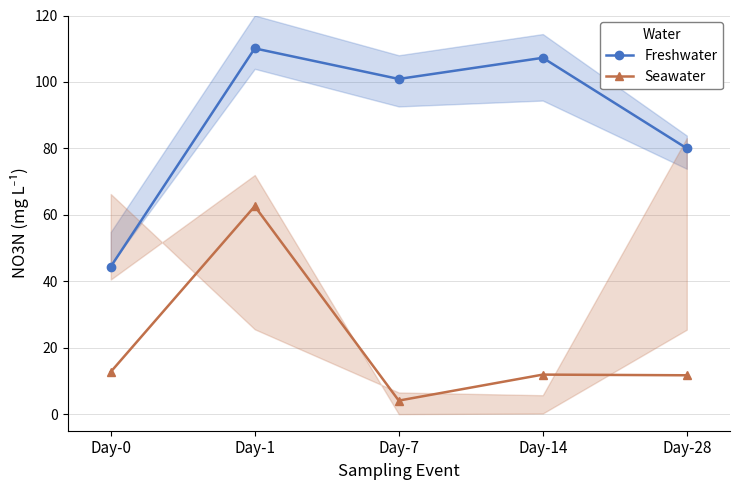

What is the difference between the maximum and second lowest values in the Seawater series?

50.9